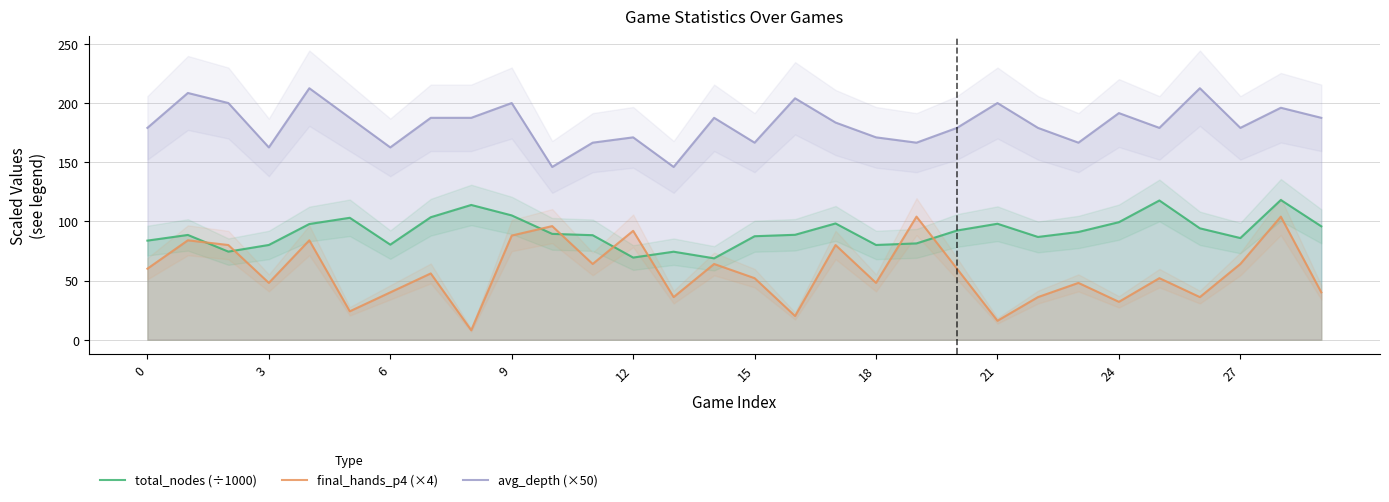

What is the difference between the maximum and minimum values in the avg_depth (×50) series?

66.5